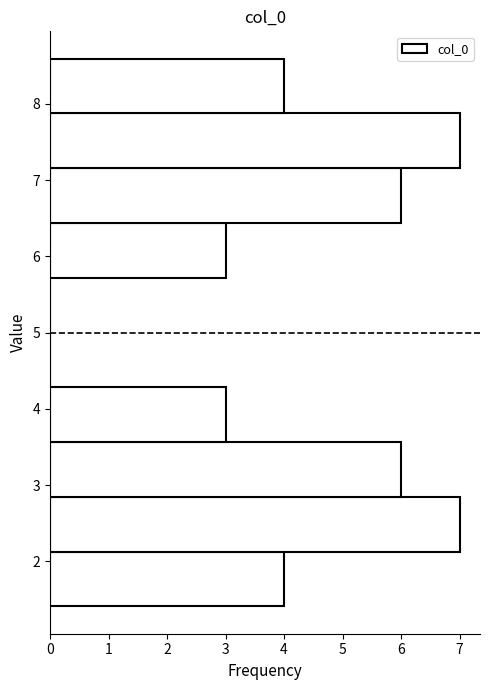

Reading bottom to top, list every bar in this chart as the range it spans on the y-axis followed by its length. Neither the bar edges nor the lengths are printed on the chart, so give them approximately, as read against the axes.

1.4 to 2.1: 4
2.1 to 2.8: 7
2.8 to 3.6: 6
3.6 to 4.3: 3
4.3 to 5.0: 0
5.0 to 5.7: 0
5.7 to 6.4: 3
6.4 to 7.2: 6
7.2 to 7.9: 7
7.9 to 8.6: 4